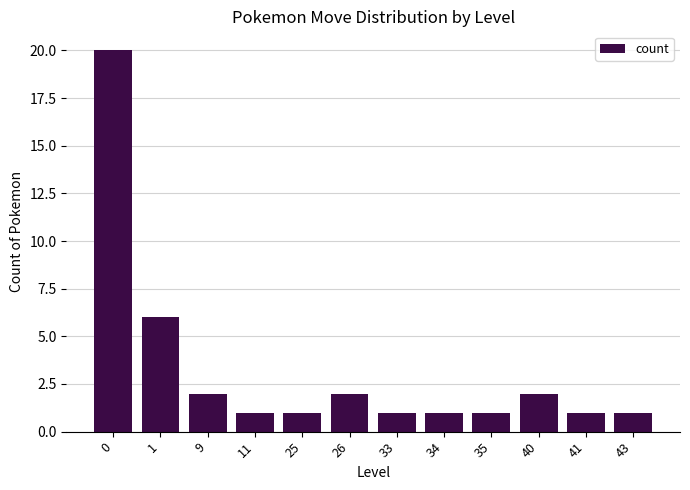

True or false: the data shows 1 at 25.

True